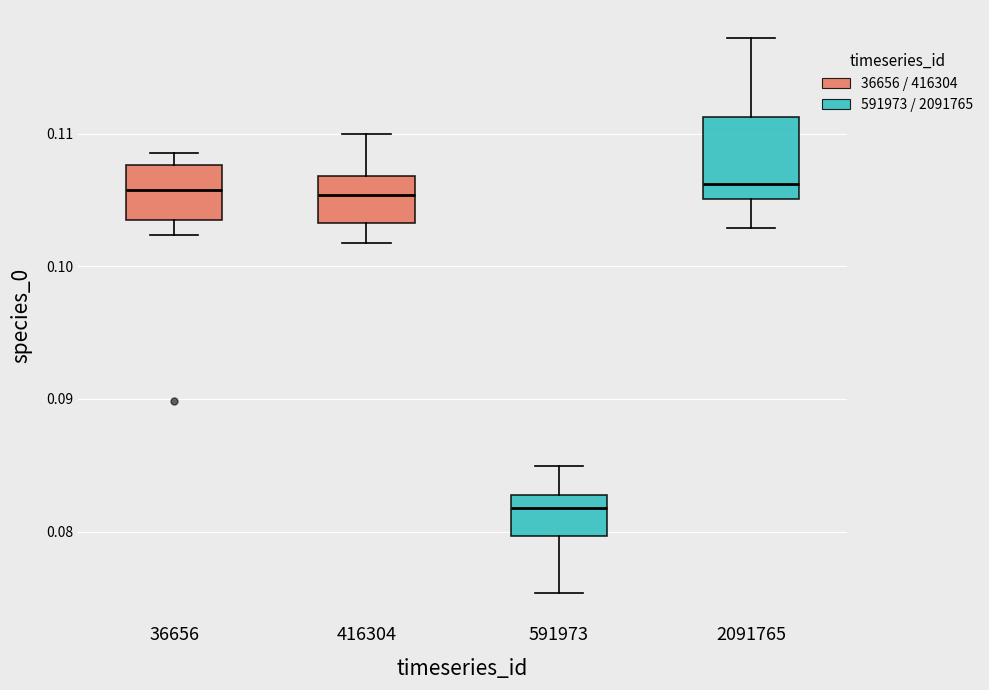

Comparing the boxes themselves (not the whiskers), which one is the tallest?

2091765